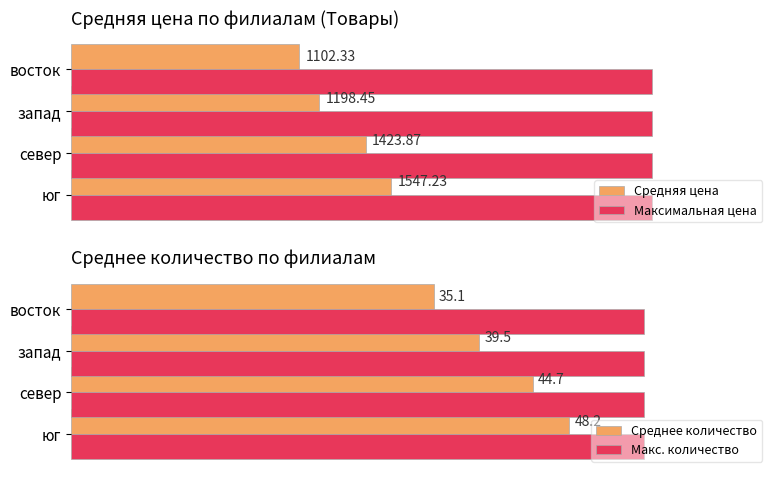

True or false: Среднее количество has a value of 48.2 at юг.

True